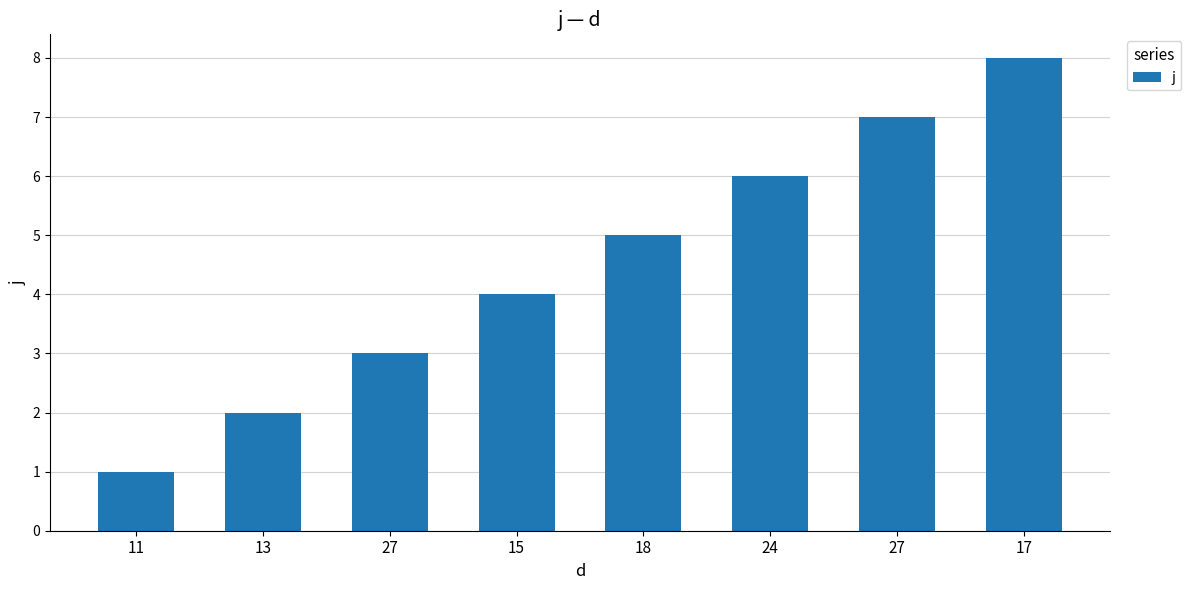

Rank the categories by value from lowest to highest.

11, 13, 27, 15, 18, 24, 27, 17